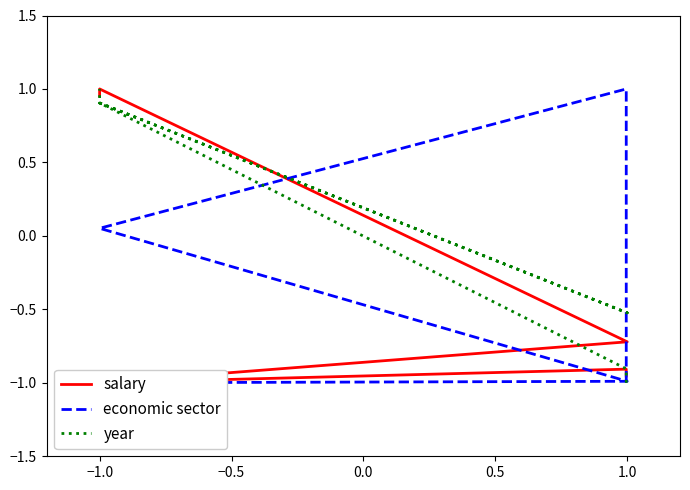

Which series has the widest spread of values?

salary